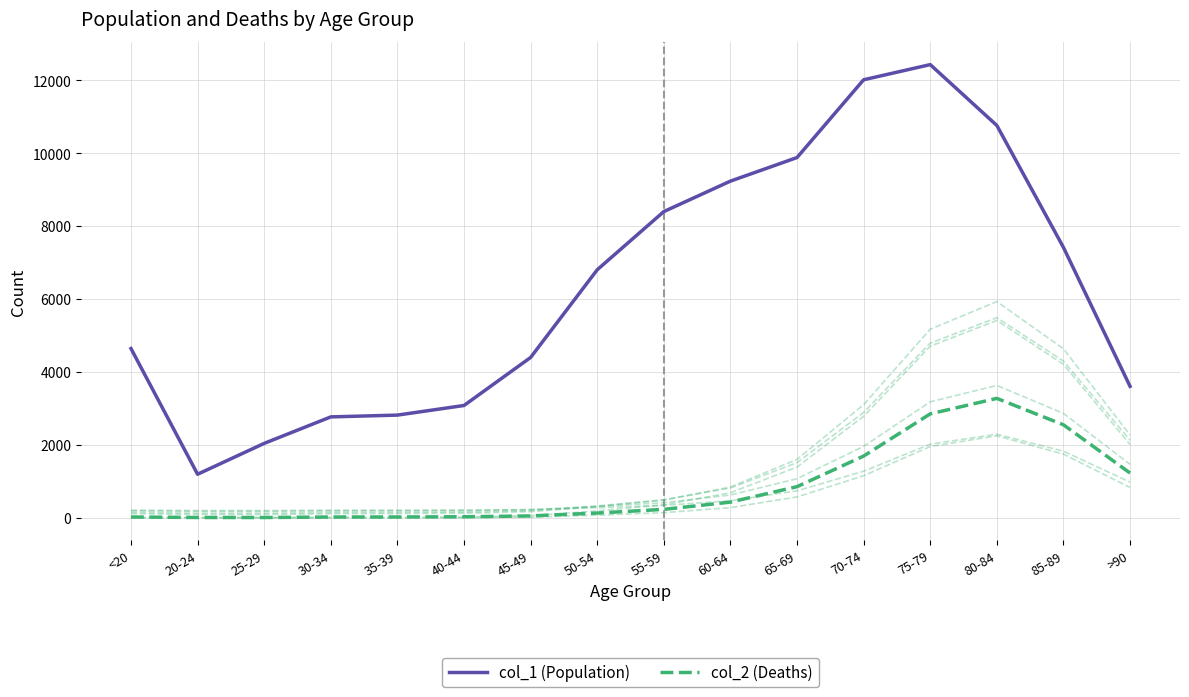

Is this an area chart (filled region under the line)?

No